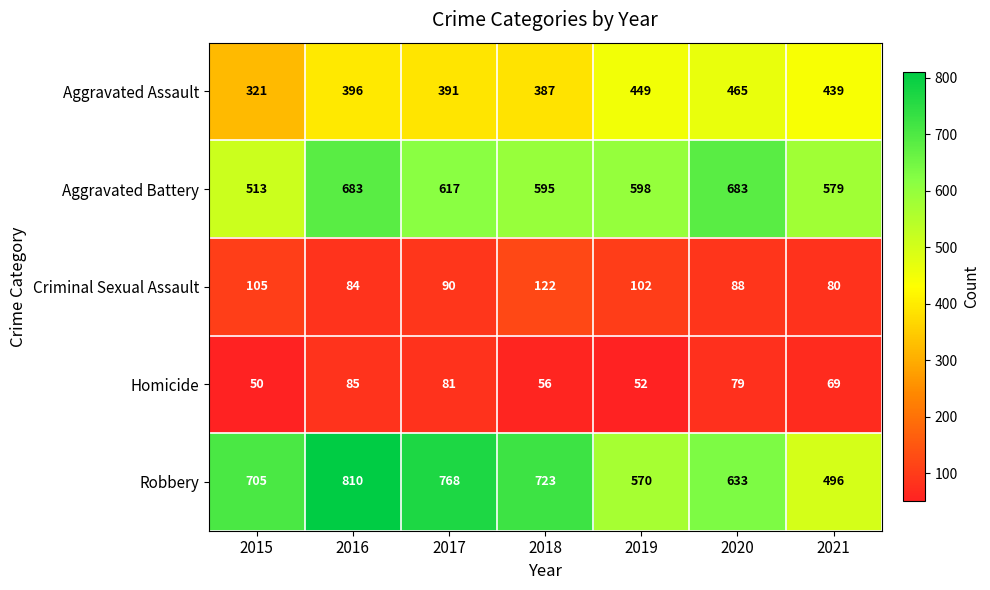

Rank the series at 2020 from lowest to highest value.

Homicide, Criminal Sexual Assault, Aggravated Assault, Robbery, Aggravated Battery